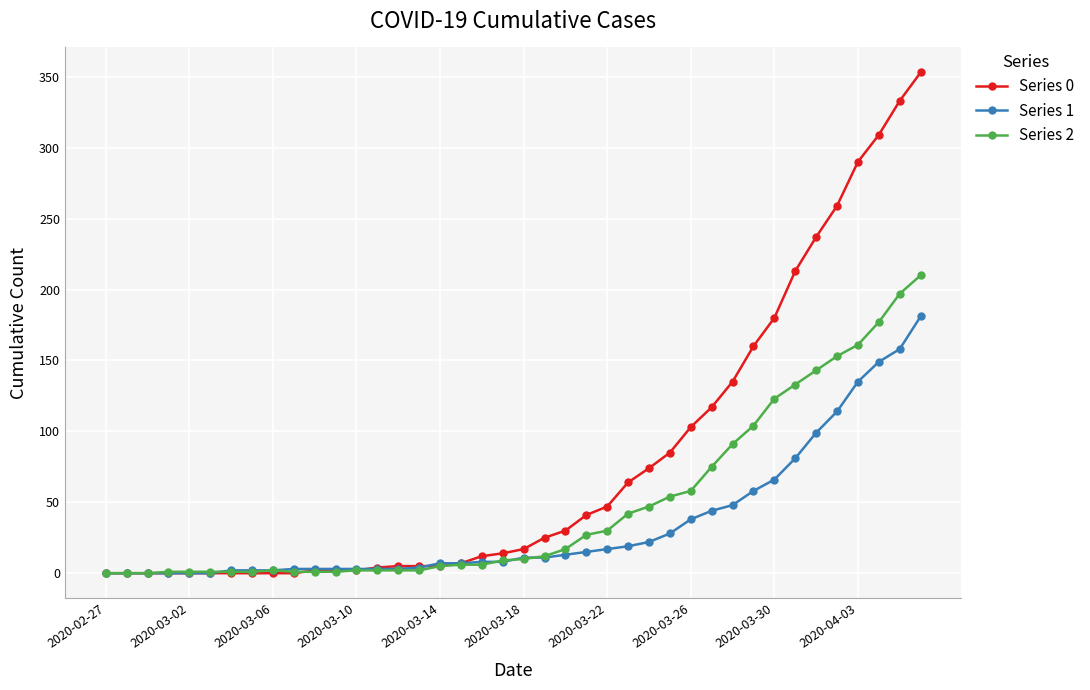

What is the maximum value shown in the chart?

353